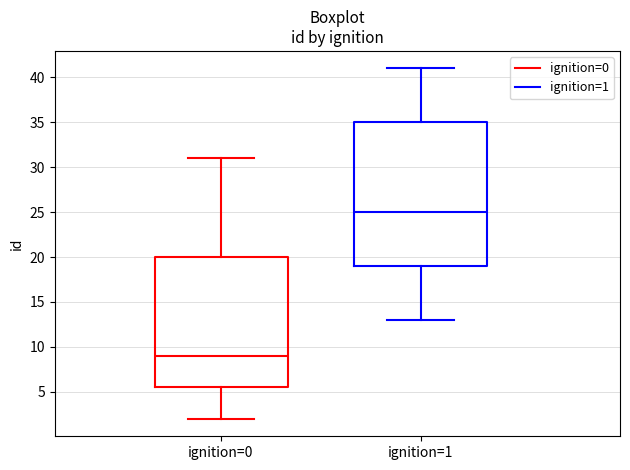

Where is the upper edge of the box for ignition=0 on the y-axis? The values are not printed on the chart, so give them approximately, as read against the axis.

20.0